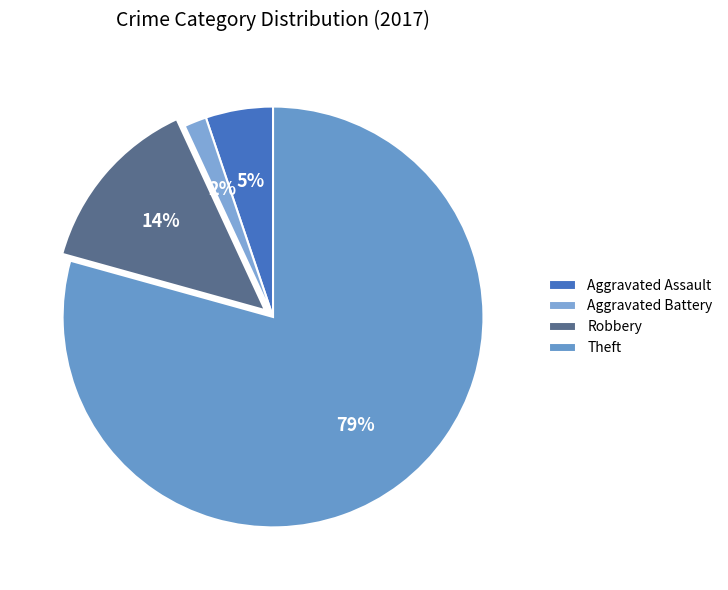

Count the number of slices in the pie.

4